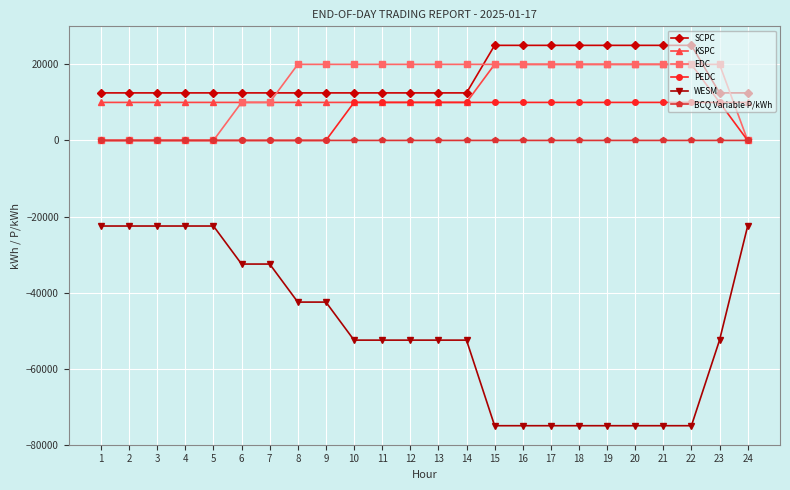

What are all the series names shown in the legend?

SCPC, KSPC, EDC, PEDC, WESM, BCQ Variable P/kWh